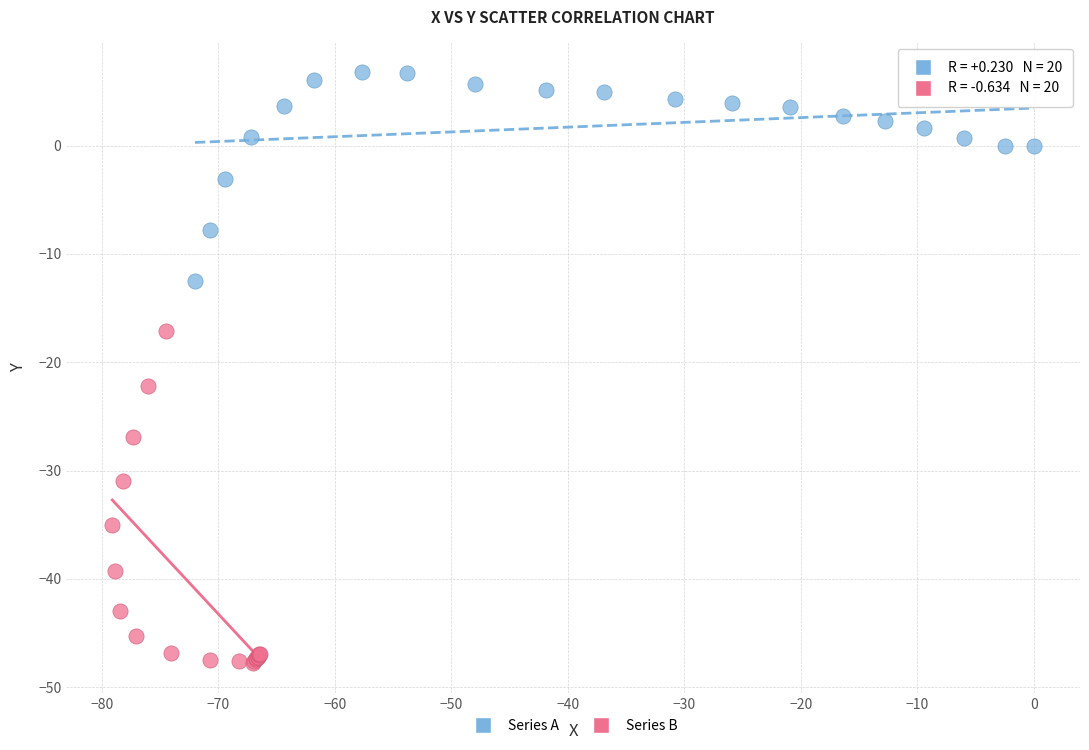

Which series has the largest Y range (max minus min)?

Series B